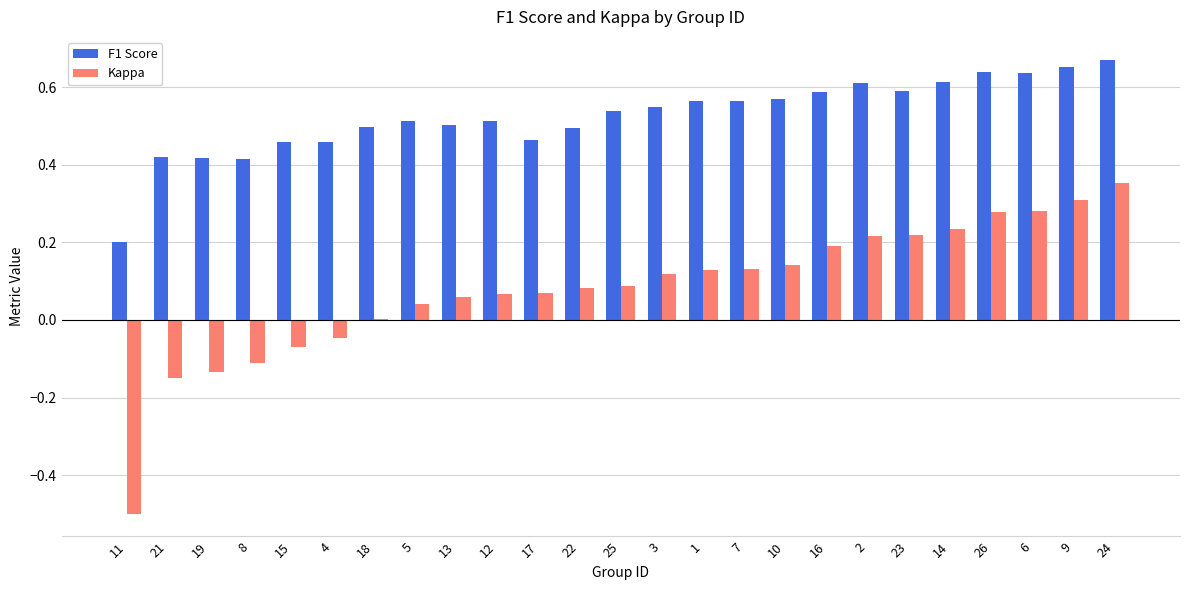

Is the value of Kappa at 4 greater than the value of F1 Score at 7?

No